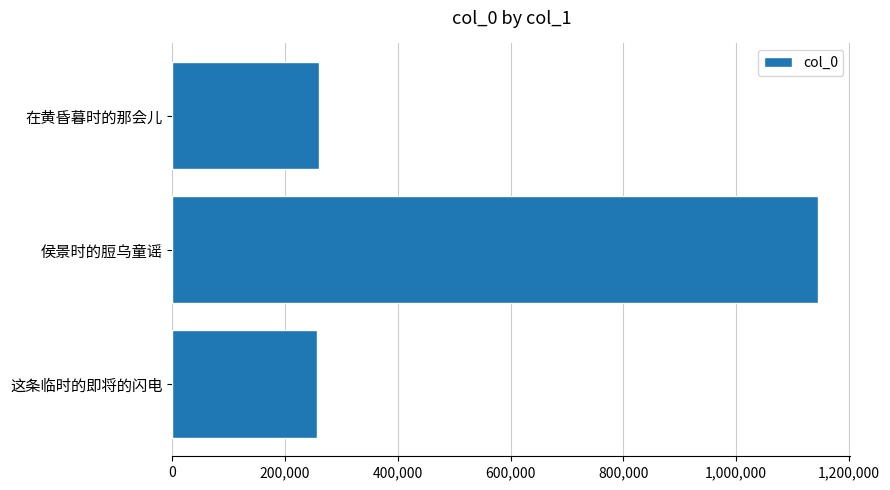

Which category has the highest value across all series?

侯景时的脰乌童谣